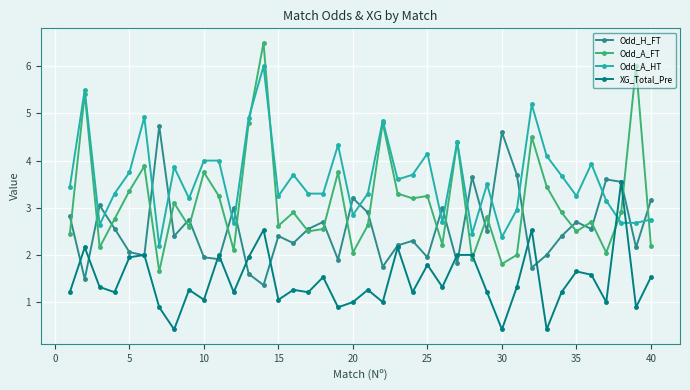

Which series has the widest spread of values?

Odd_A_FT